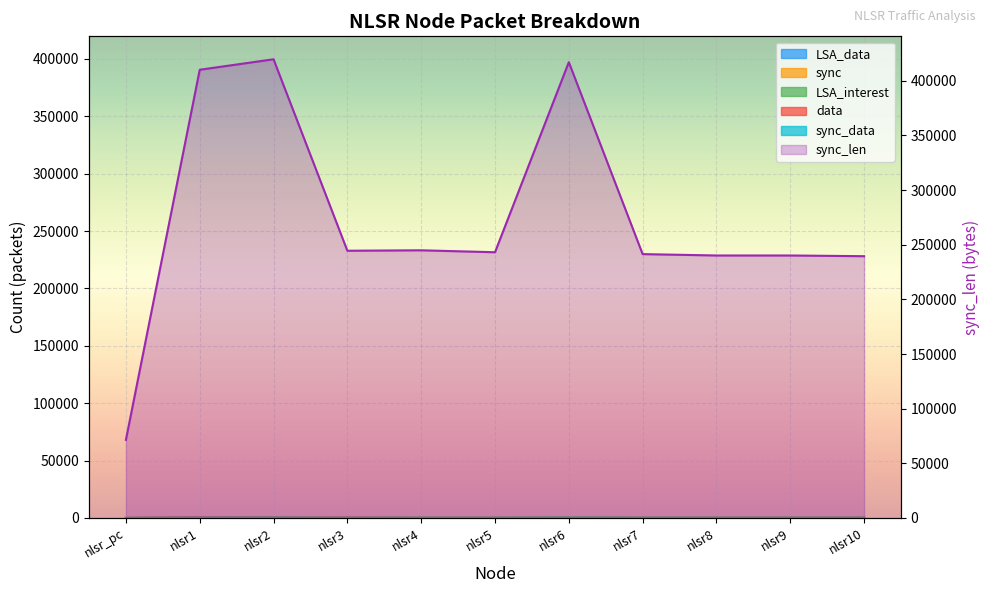

What is the value of the sync point at the 11th from the left?

329